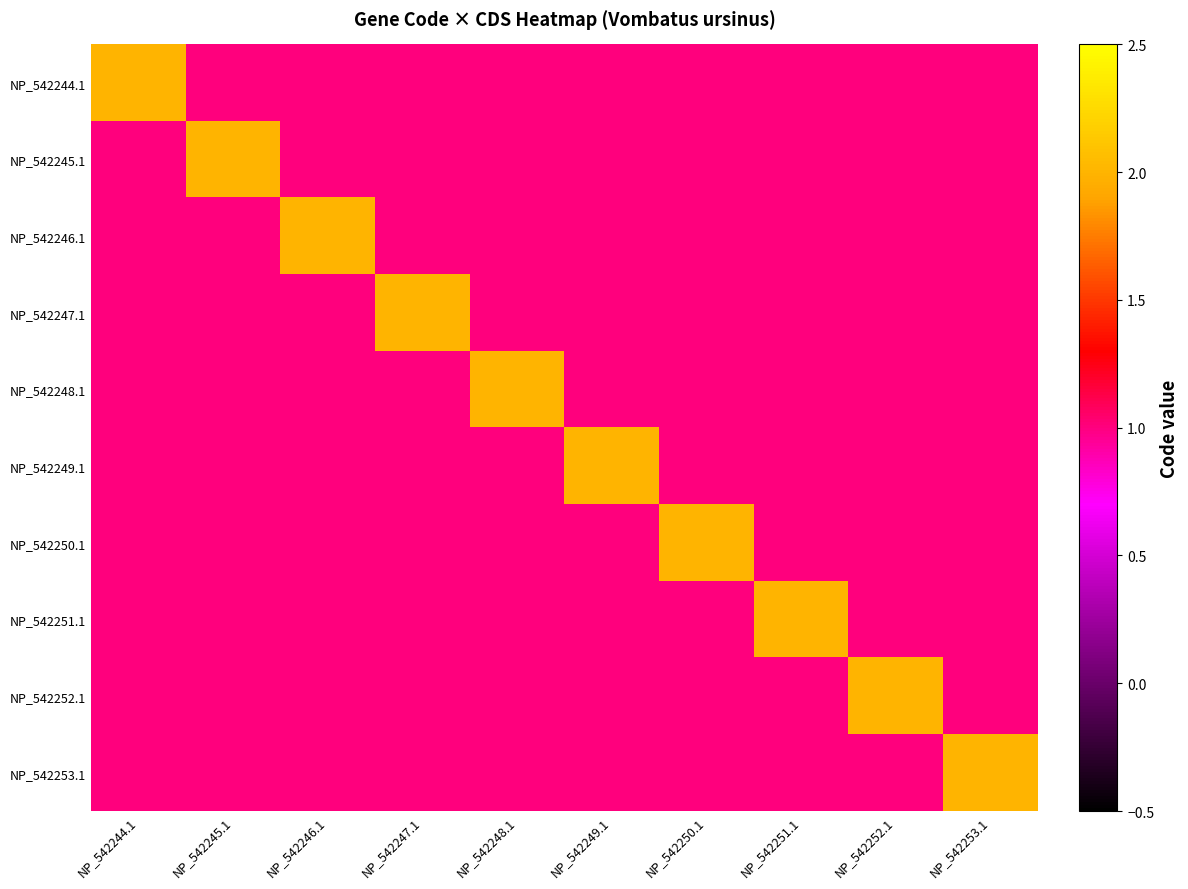

Reading left to right, transcribe all the data shown in this chart.

NP_542244.1: NP_542244.1=2	NP_542245.1=1	NP_542246.1=1	NP_542247.1=1	NP_542248.1=1	NP_542249.1=1	NP_542250.1=1	NP_542251.1=1	NP_542252.1=1	NP_542253.1=1
NP_542245.1: NP_542244.1=1	NP_542245.1=2	NP_542246.1=1	NP_542247.1=1	NP_542248.1=1	NP_542249.1=1	NP_542250.1=1	NP_542251.1=1	NP_542252.1=1	NP_542253.1=1
NP_542246.1: NP_542244.1=1	NP_542245.1=1	NP_542246.1=2	NP_542247.1=1	NP_542248.1=1	NP_542249.1=1	NP_542250.1=1	NP_542251.1=1	NP_542252.1=1	NP_542253.1=1
NP_542247.1: NP_542244.1=1	NP_542245.1=1	NP_542246.1=1	NP_542247.1=2	NP_542248.1=1	NP_542249.1=1	NP_542250.1=1	NP_542251.1=1	NP_542252.1=1	NP_542253.1=1
NP_542248.1: NP_542244.1=1	NP_542245.1=1	NP_542246.1=1	NP_542247.1=1	NP_542248.1=2	NP_542249.1=1	NP_542250.1=1	NP_542251.1=1	NP_542252.1=1	NP_542253.1=1
NP_542249.1: NP_542244.1=1	NP_542245.1=1	NP_542246.1=1	NP_542247.1=1	NP_542248.1=1	NP_542249.1=2	NP_542250.1=1	NP_542251.1=1	NP_542252.1=1	NP_542253.1=1
NP_542250.1: NP_542244.1=1	NP_542245.1=1	NP_542246.1=1	NP_542247.1=1	NP_542248.1=1	NP_542249.1=1	NP_542250.1=2	NP_542251.1=1	NP_542252.1=1	NP_542253.1=1
NP_542251.1: NP_542244.1=1	NP_542245.1=1	NP_542246.1=1	NP_542247.1=1	NP_542248.1=1	NP_542249.1=1	NP_542250.1=1	NP_542251.1=2	NP_542252.1=1	NP_542253.1=1
NP_542252.1: NP_542244.1=1	NP_542245.1=1	NP_542246.1=1	NP_542247.1=1	NP_542248.1=1	NP_542249.1=1	NP_542250.1=1	NP_542251.1=1	NP_542252.1=2	NP_542253.1=1
NP_542253.1: NP_542244.1=1	NP_542245.1=1	NP_542246.1=1	NP_542247.1=1	NP_542248.1=1	NP_542249.1=1	NP_542250.1=1	NP_542251.1=1	NP_542252.1=1	NP_542253.1=2